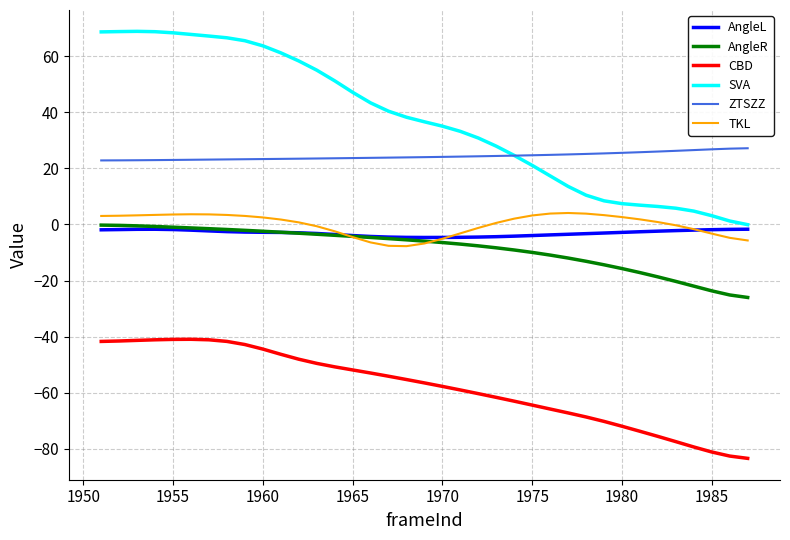

What is the lowest value of the CBD series?

-83.4